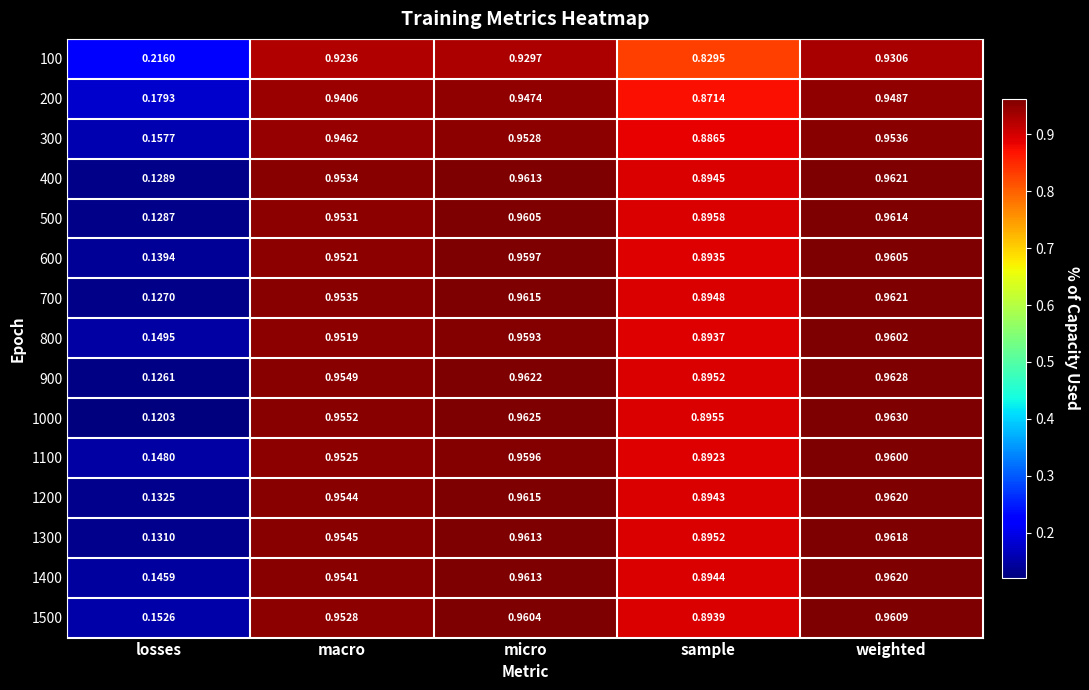

At which label does 1300 reach its peak?

weighted